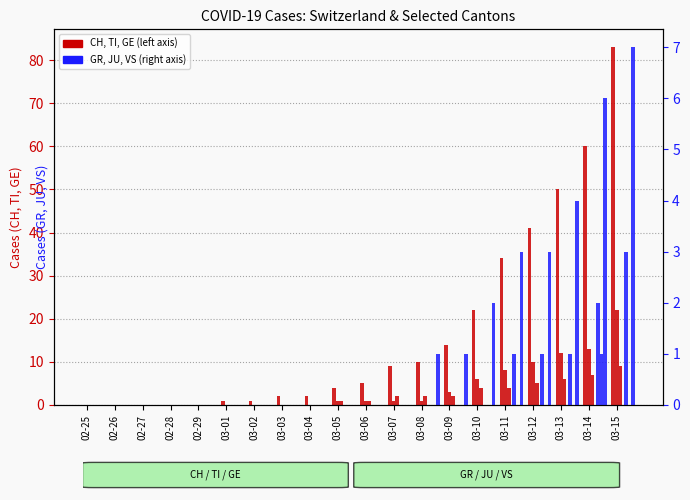

Which has a higher value, 03-03 or 02-29?

03-03